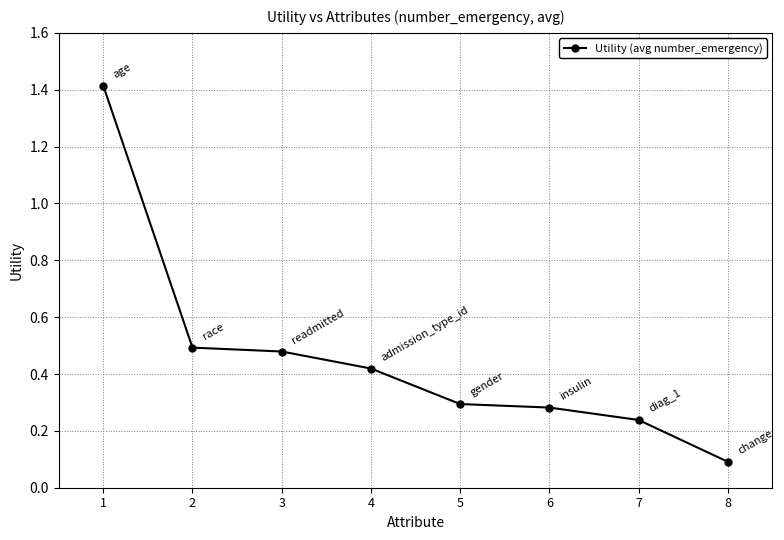

Which has a higher value, 6 or 8?

6